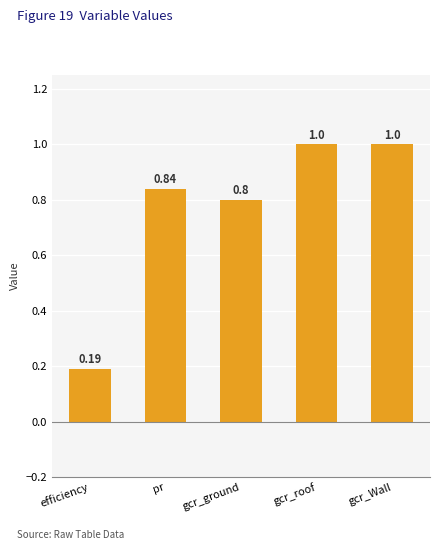

How many bars are there in total?

5